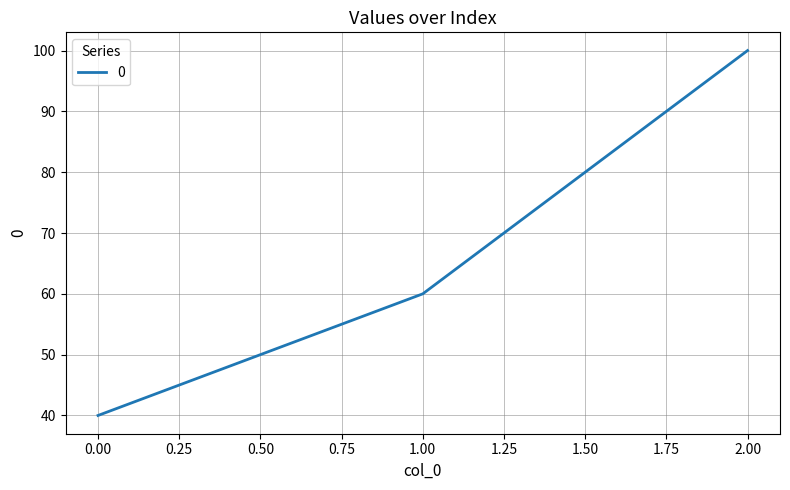

Reading left to right, transcribe all the data shown in this chart.

40	60	100